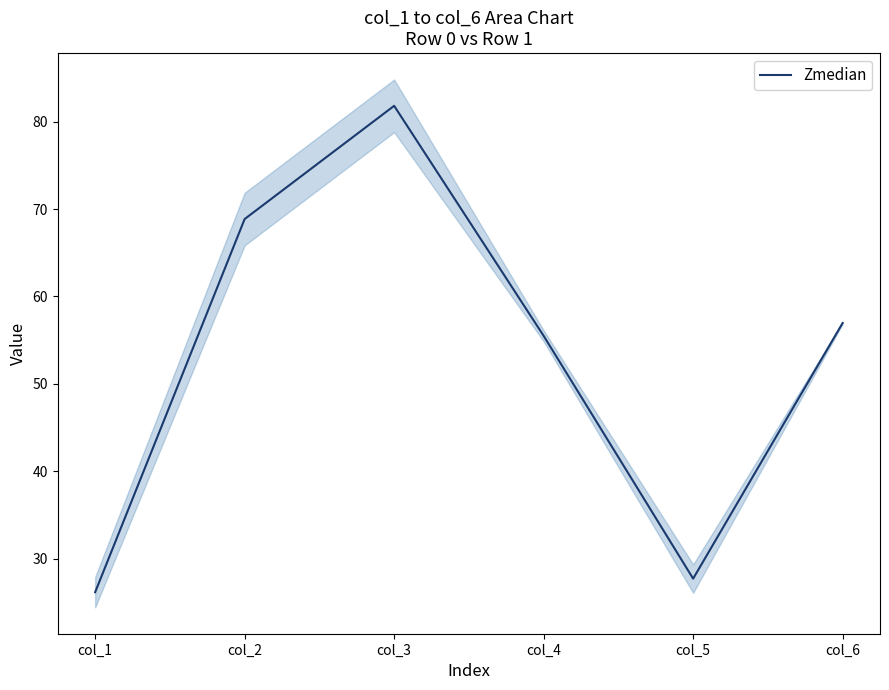

Approximately how many times larger is the value at col_5 compared to col_2?

0.4